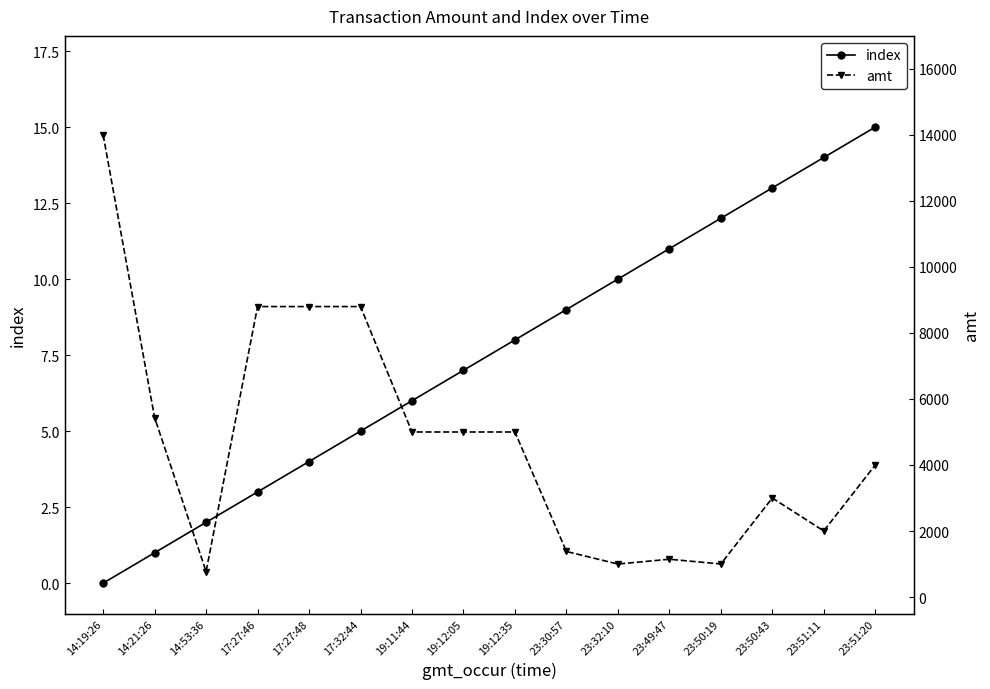

What is the label of the 3rd point from the right?

23:50:43